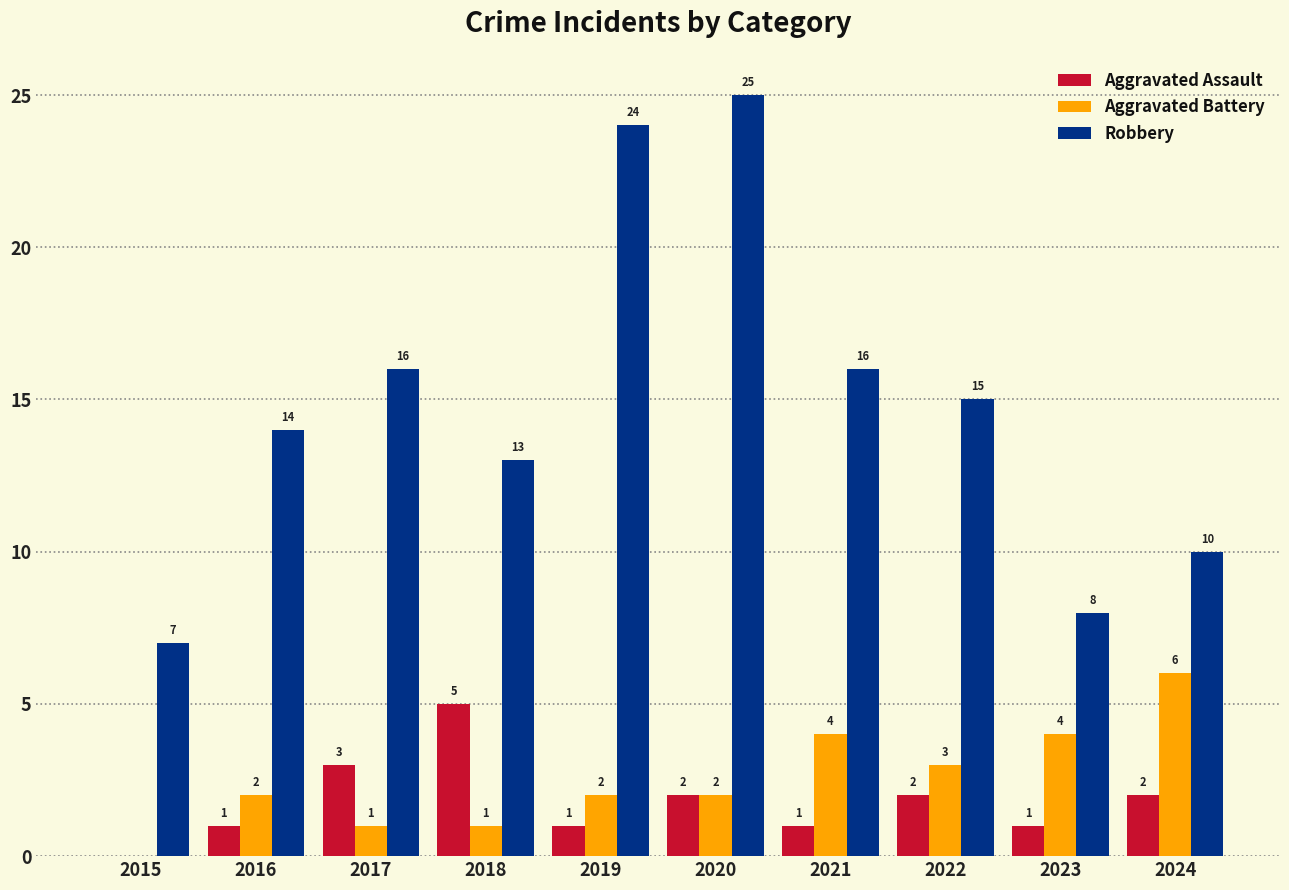

True or false: Aggravated Assault has a value of 1 at 2020.

False